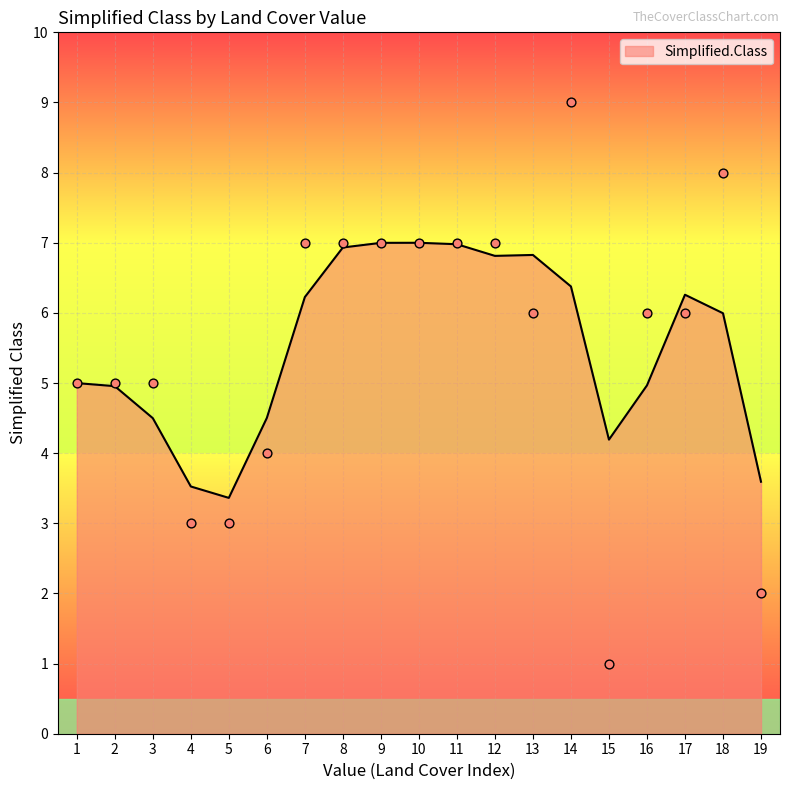

Which has a higher value, 2 or 15?

2